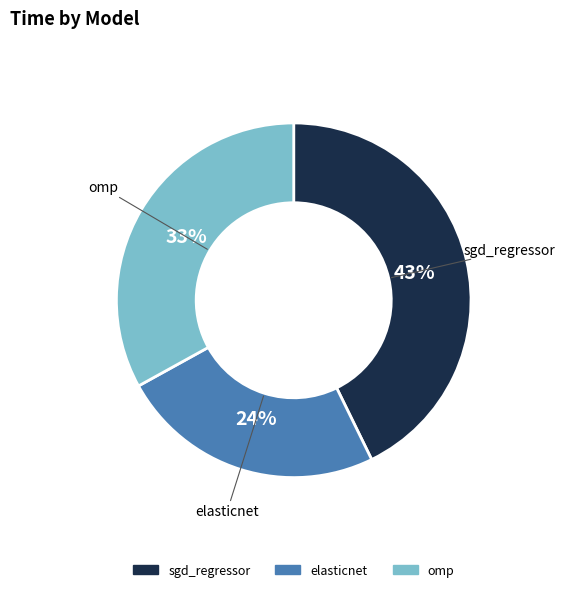

To the nearest percent, what percentage of the pie is elasticnet?

24%